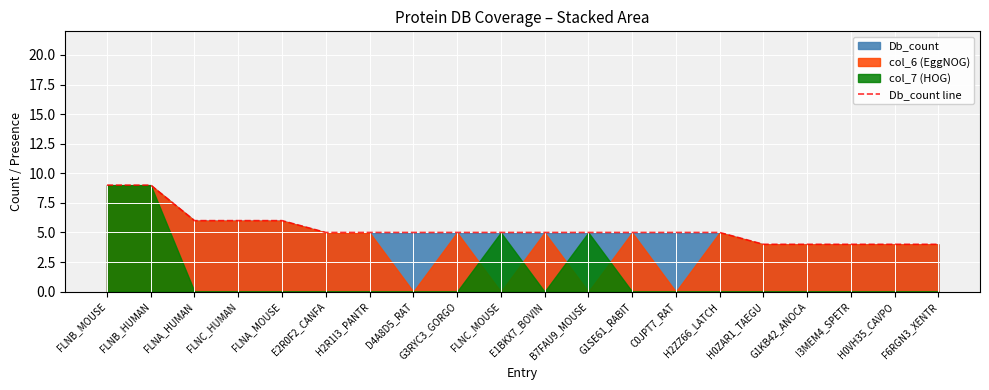

What is the highest value of the Db_count line series?

9